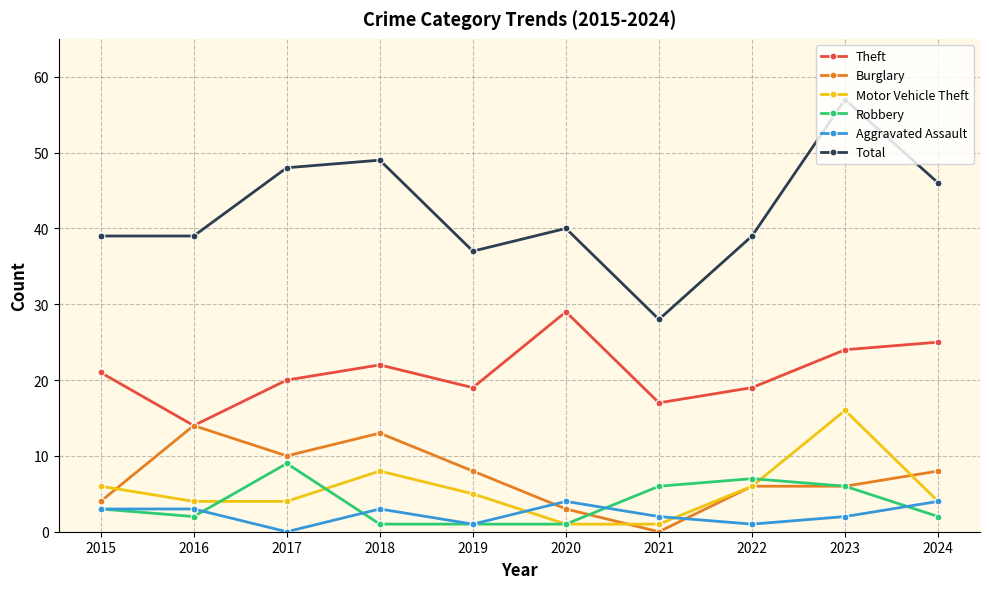

True or false: Burglary has a value of 2 at 2024.

False